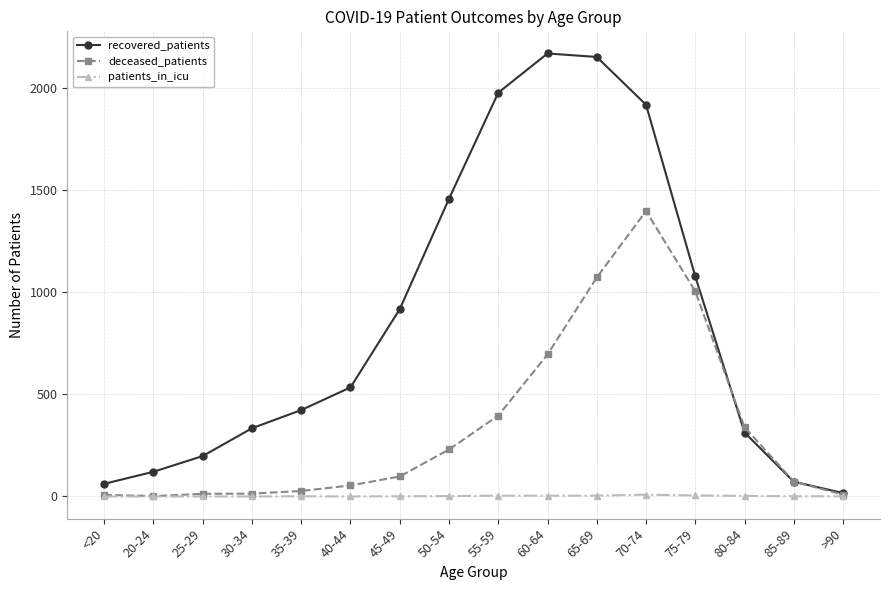

What is the total value across all series at 20-24?

123